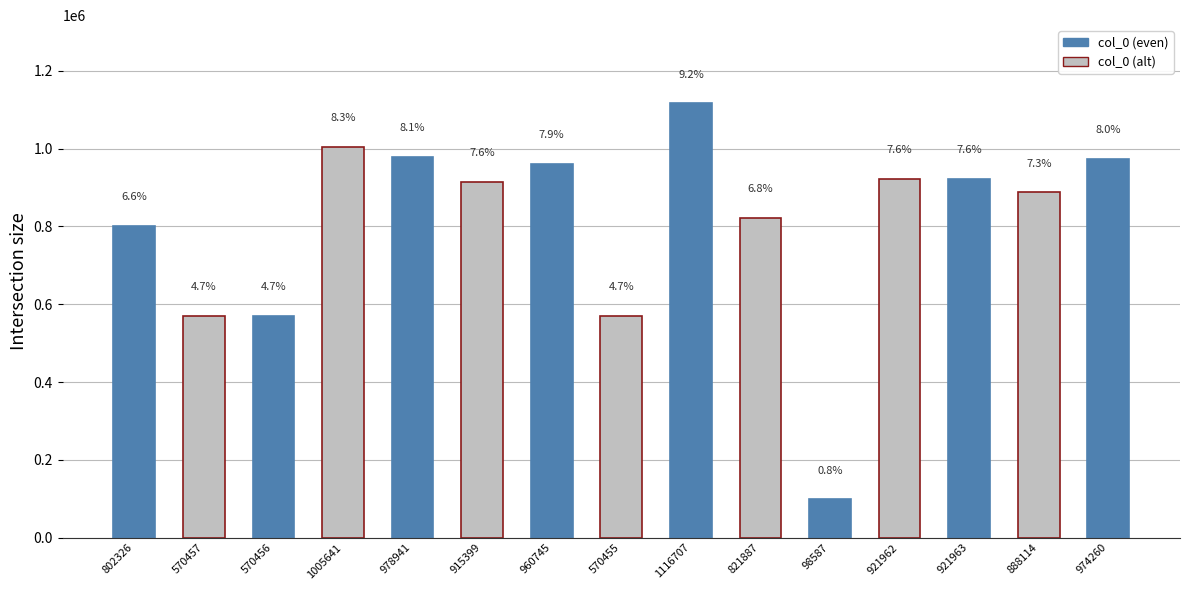

What is the label of the 10th bar from the left?

821887